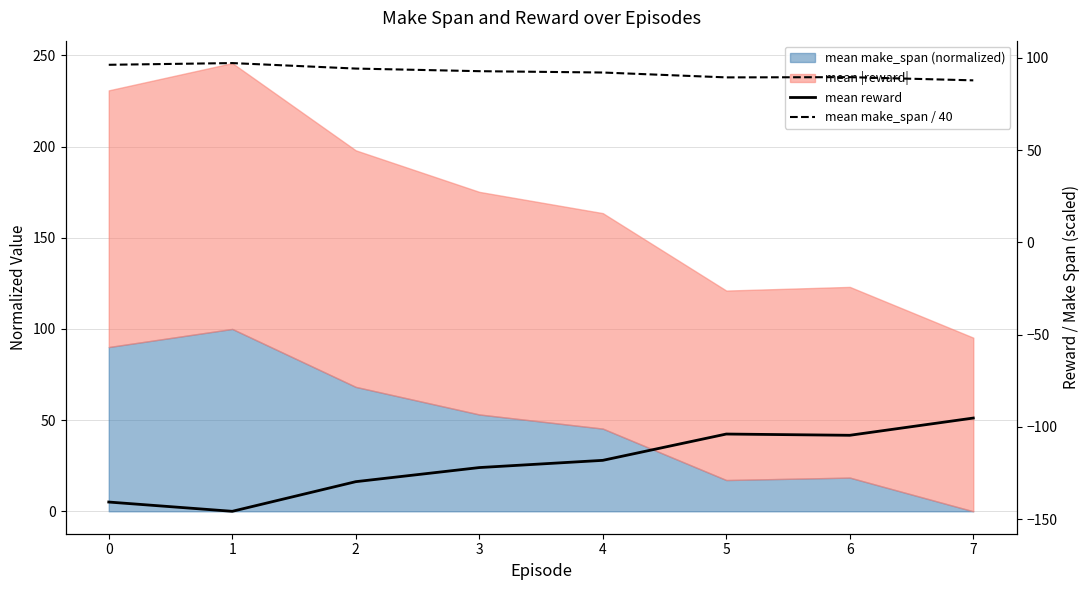

How many interior local valleys does the mean reward series have?

2